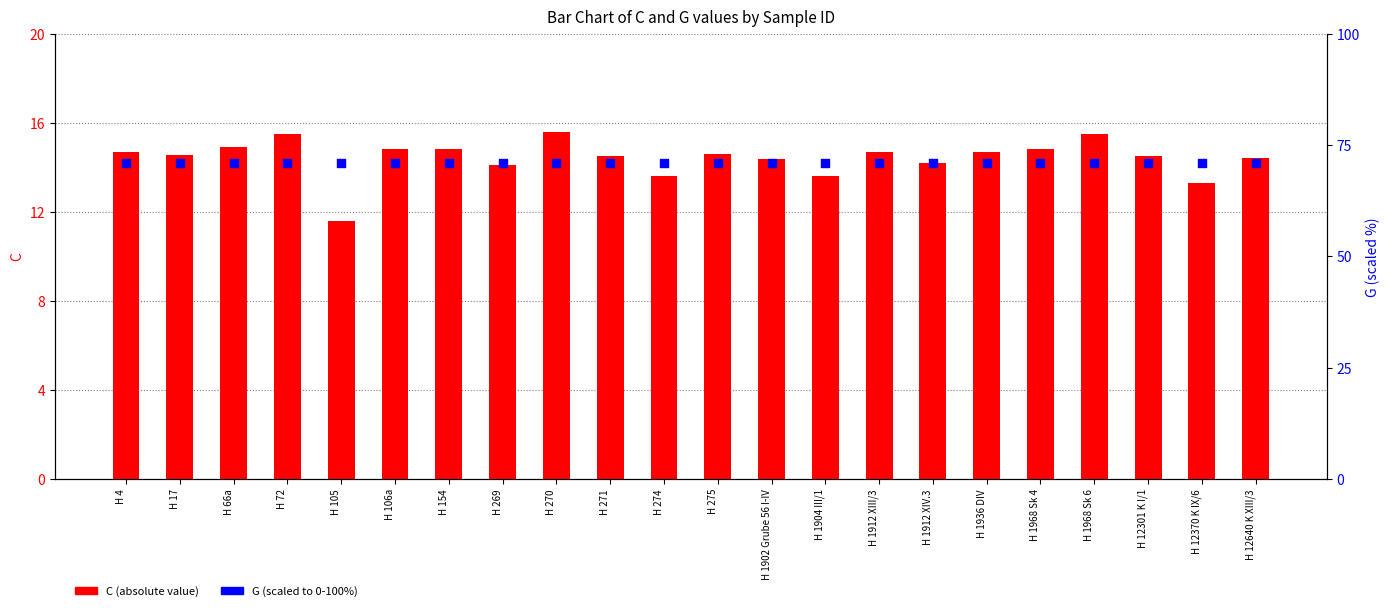

Is the value of C at H 271 greater than the value of G at H 106a?

No